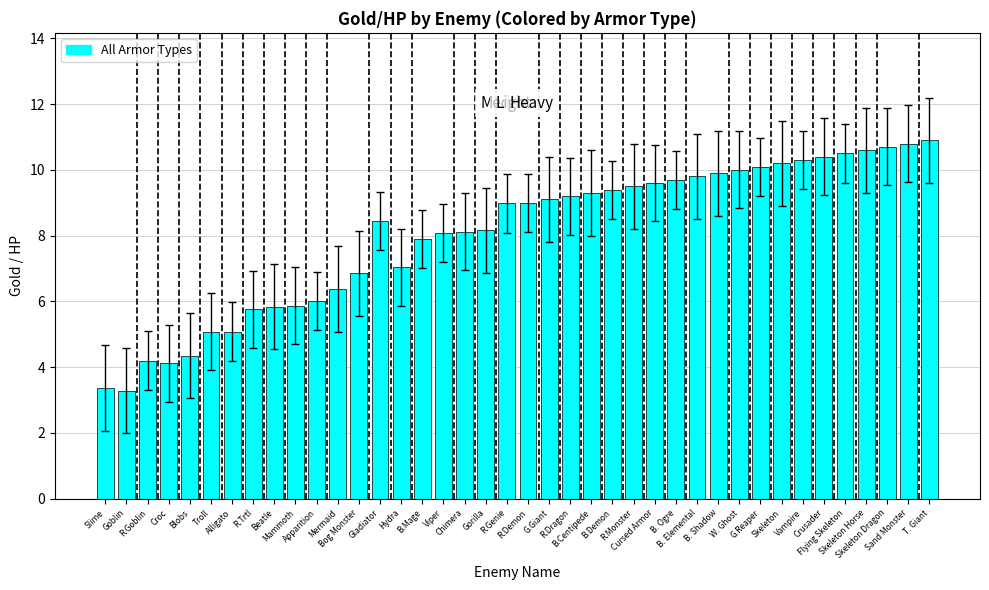

What is the value of the 27th bar from the left?

9.6